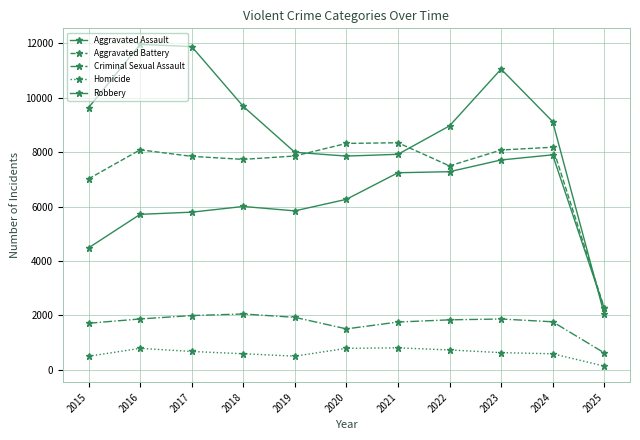

How many data points in Robbery are less than 9124?

5